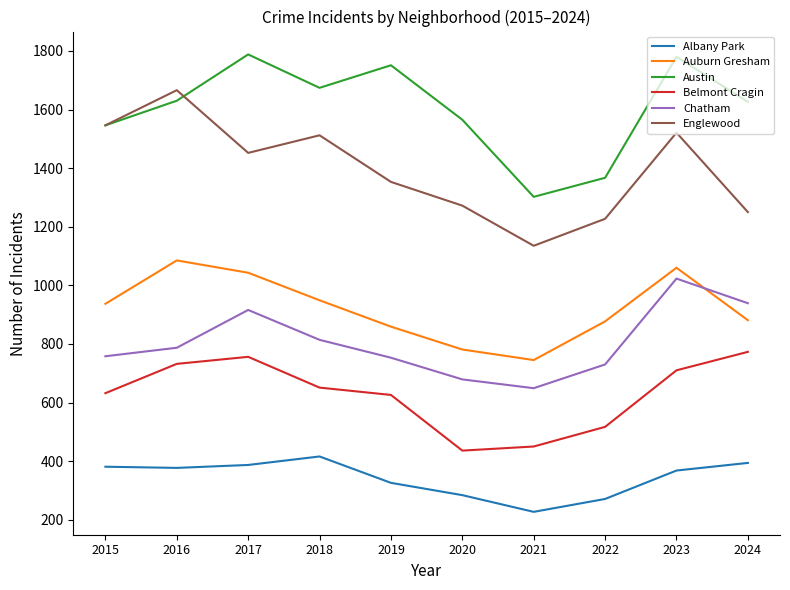

Is this an area chart (filled region under the line)?

No